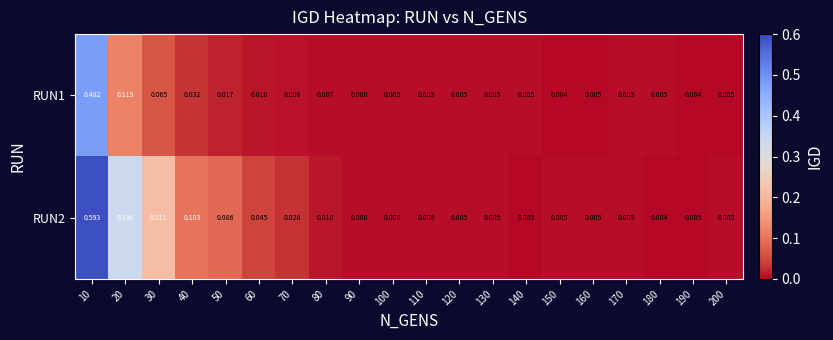

Is the value of RUN2 at 130 greater than the value of RUN1 at 50?

No